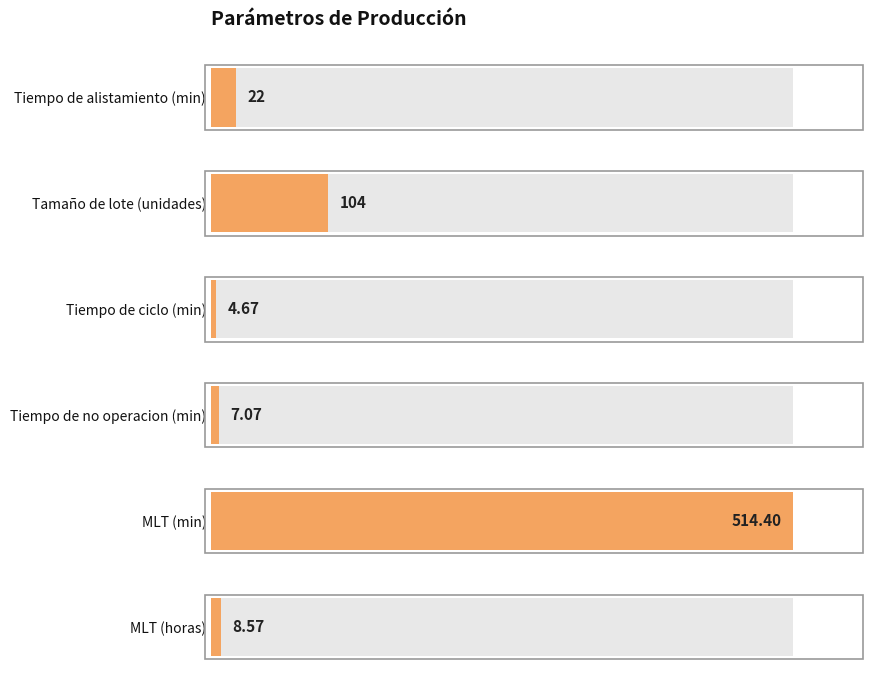

Rank the categories by value from lowest to highest.

2, 3, 5, 0, 1, 4